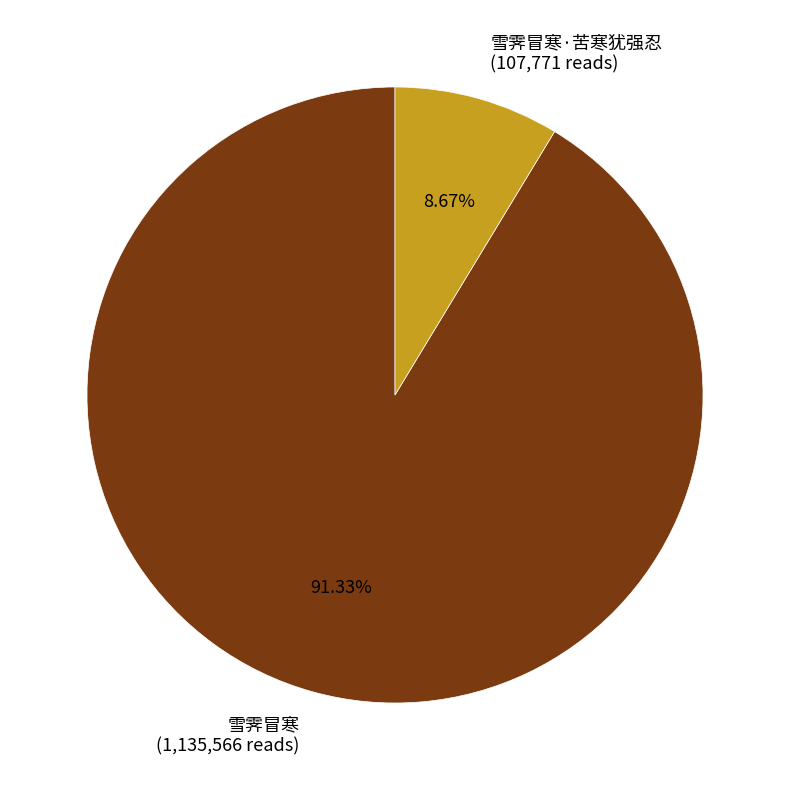

Is the sum of 雪霁冒寒 (1,135,566 reads) and 雪霁冒寒·苦寒犹强忍 (107,771 reads) greater than half?

Yes